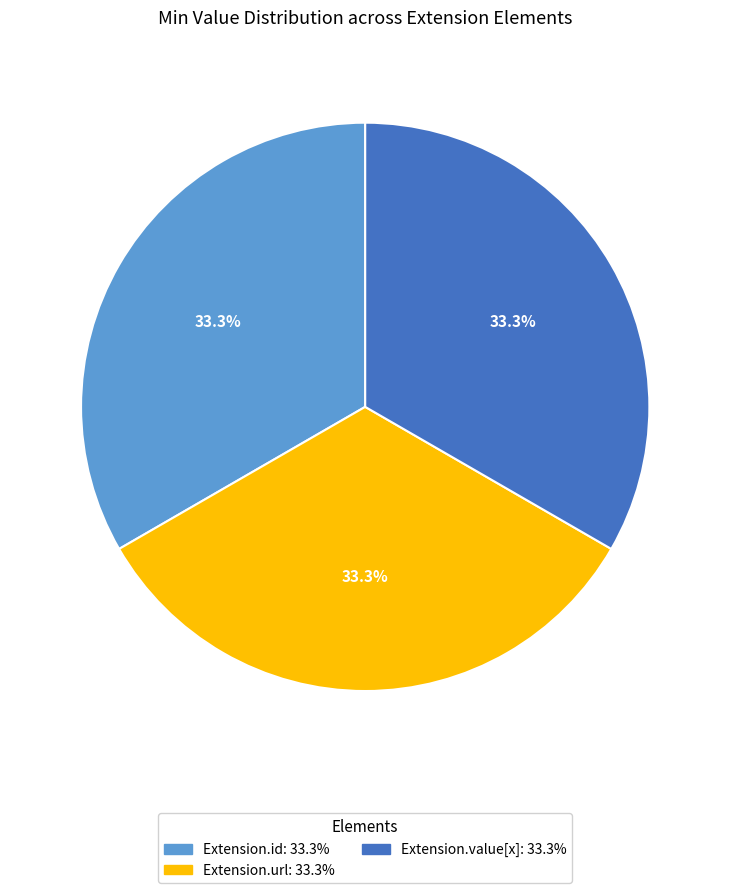

Is there a majority slice in this chart?

No